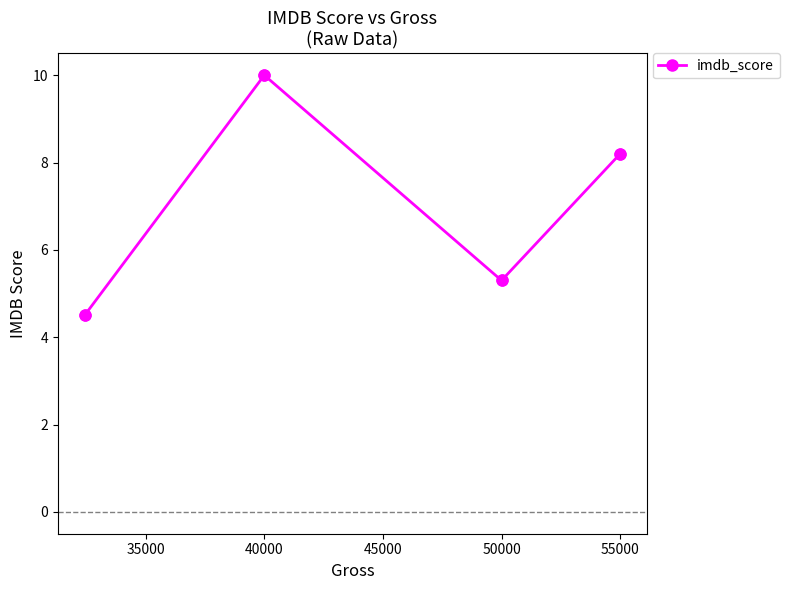

What is the value of the 3rd point from the left?

5.3